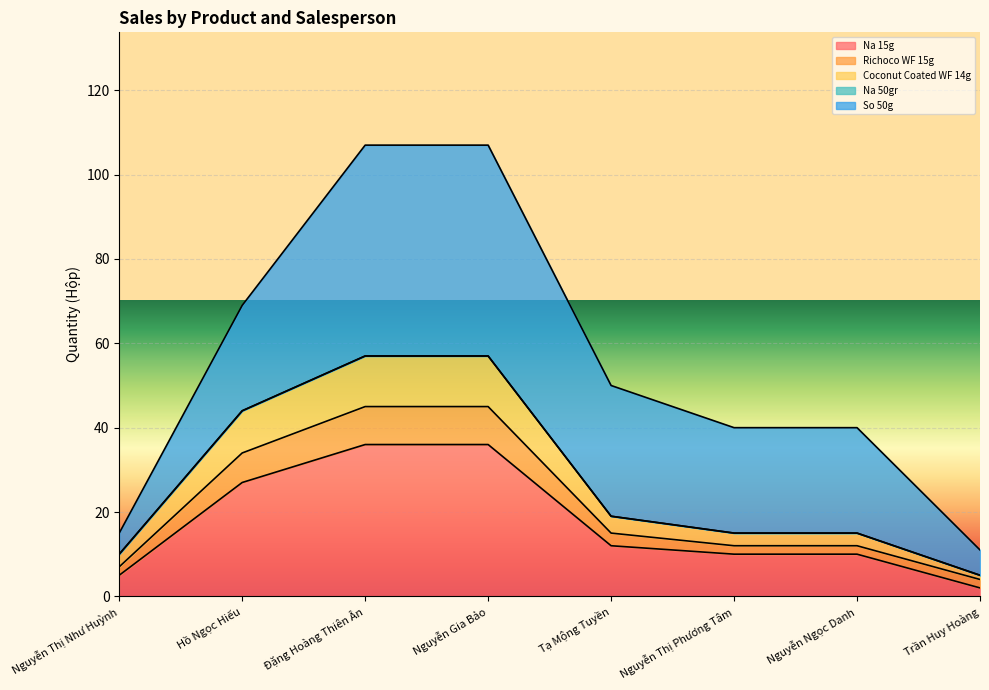

What value does the Na 15g series have at Hồ Ngọc Hiếu, to the nearest 10?

30